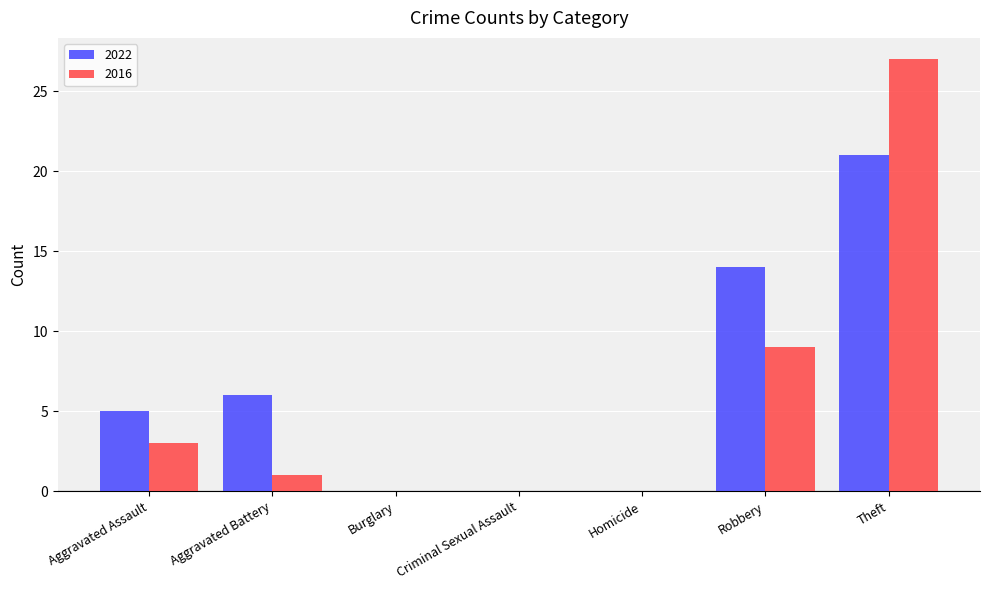

Which label corresponds to the largest value in the chart?

Theft